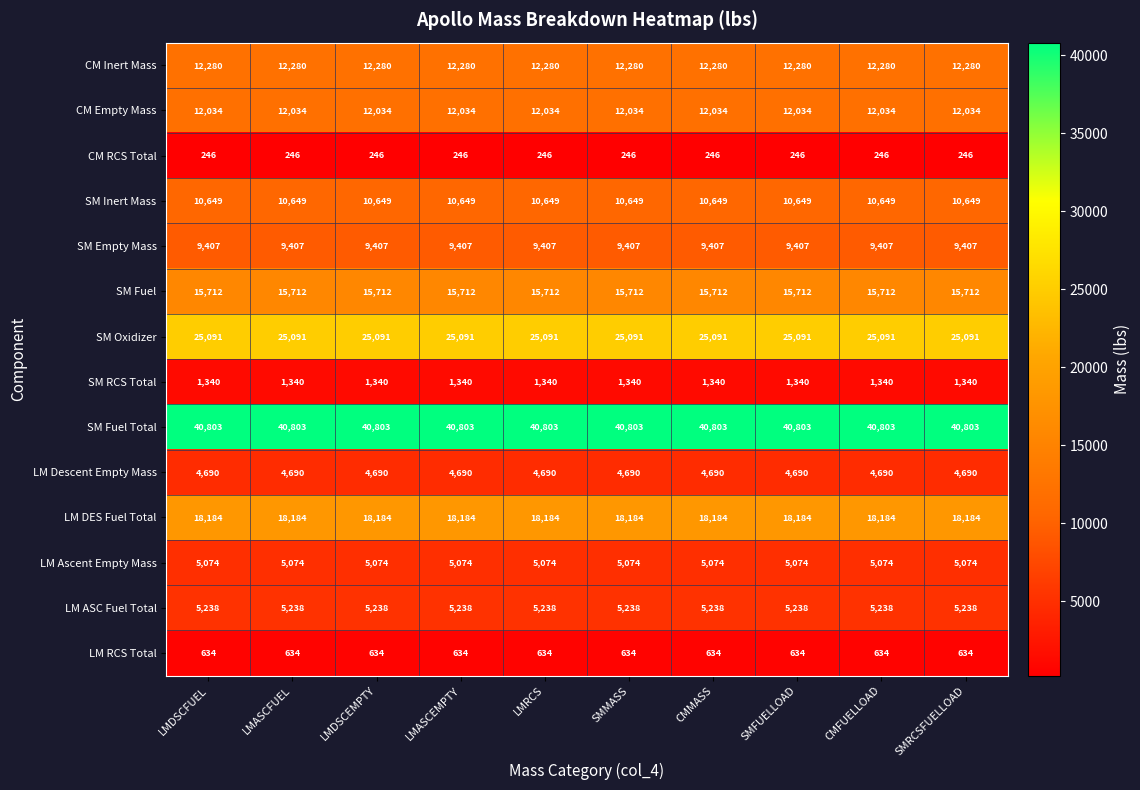

Rank the series at SMRCSFUELLOAD from highest to lowest value.

SM Fuel Total, SM Oxidizer, LM DES Fuel Total, SM Fuel, CM Inert Mass, CM Empty Mass, SM Inert Mass, SM Empty Mass, LM ASC Fuel Total, LM Ascent Empty Mass, LM Descent Empty Mass, SM RCS Total, LM RCS Total, CM RCS Total